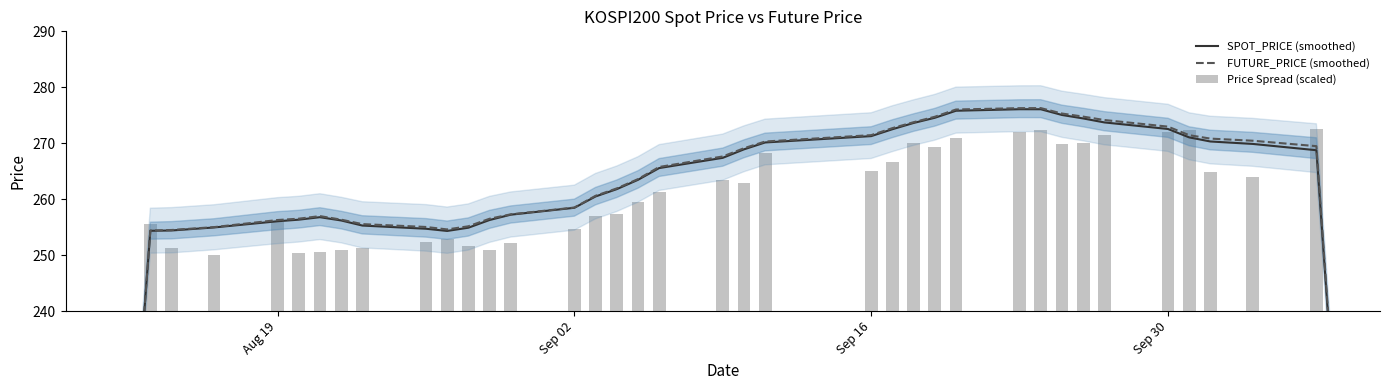

Is the value of SPOT_PRICE (smoothed) at 39 greater than the value of FUTURE_PRICE (smoothed) at 36?

No